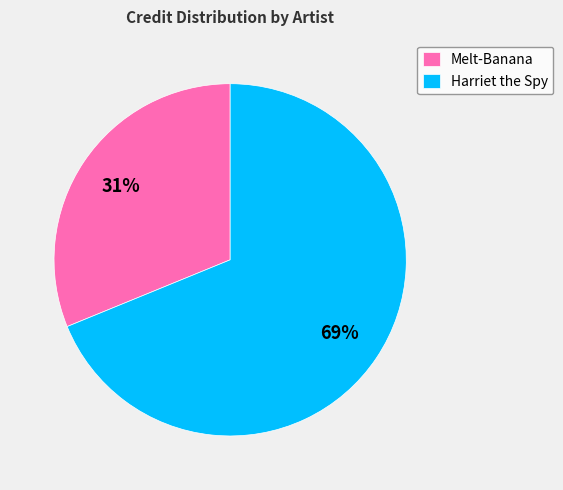

Does Melt-Banana represent more than half of the total?

No